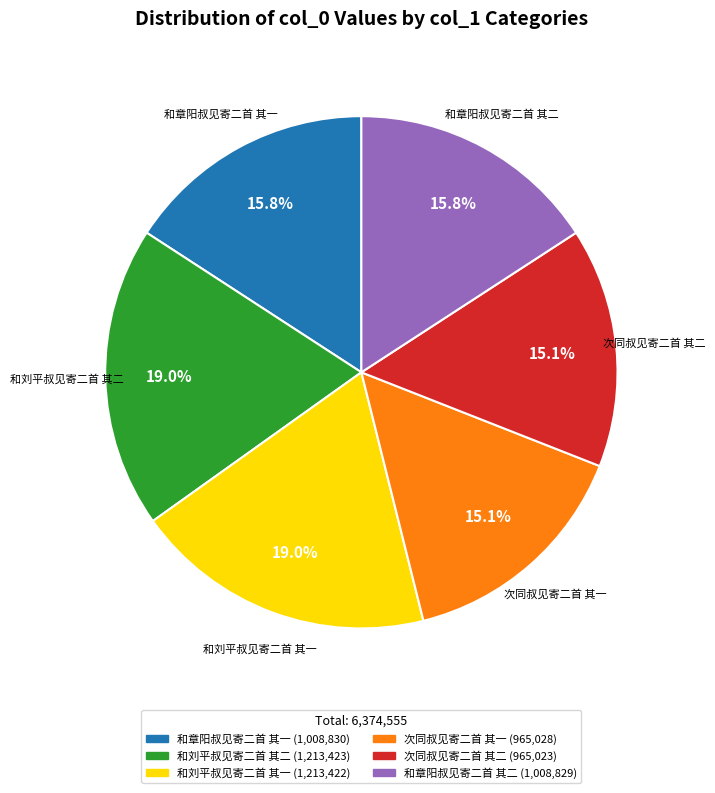

Between 次同叔见寄二首 其一 and 和章阳叔见寄二首 其一, which is larger?

和章阳叔见寄二首 其一